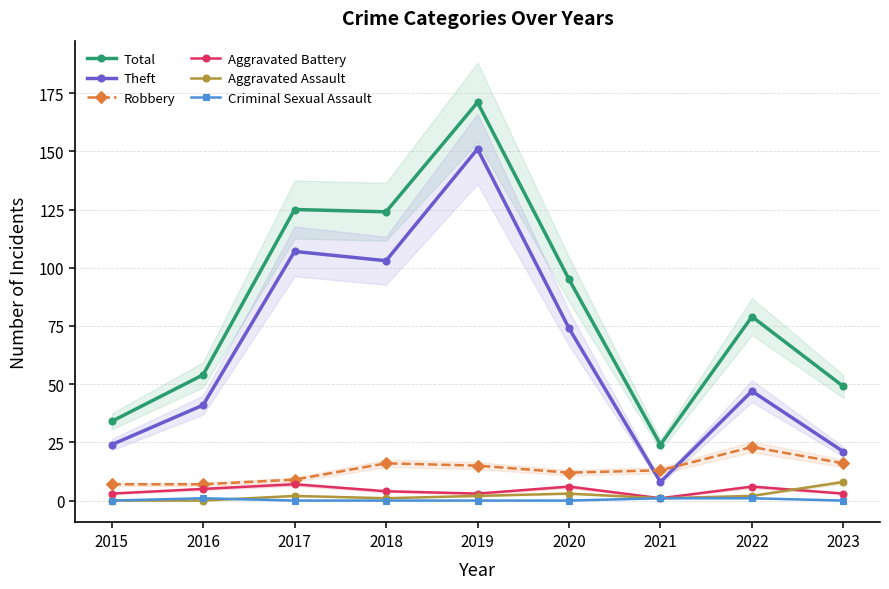

How many lines are shown in the chart?

6